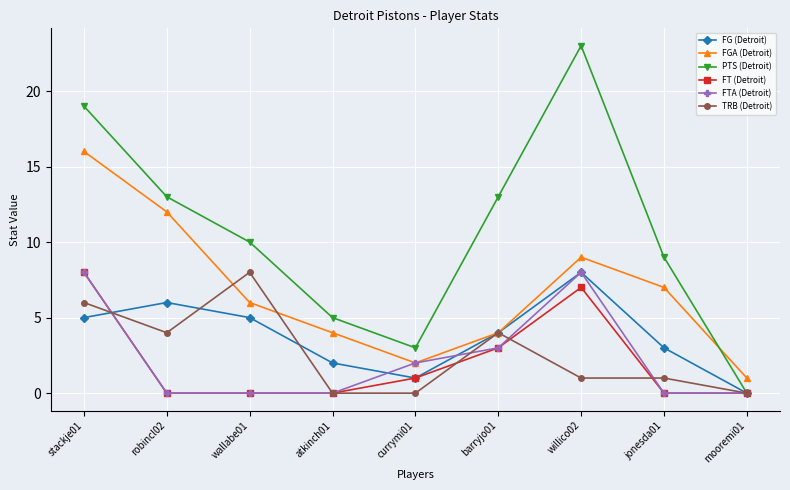

What position from the right is wallabe01?

7